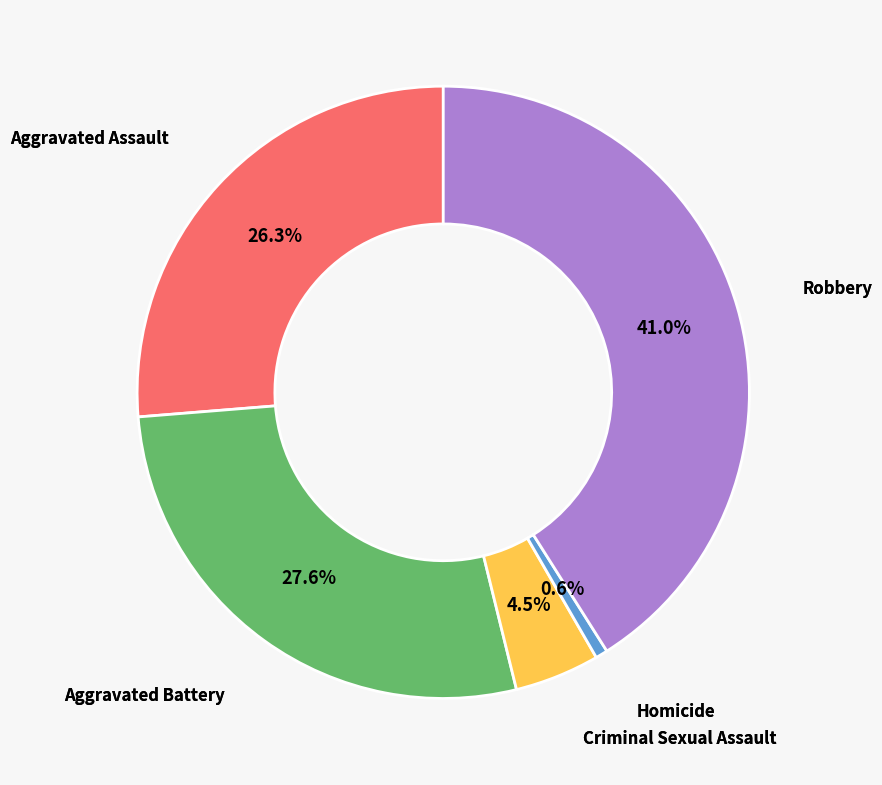

Is there a majority slice in this chart?

No